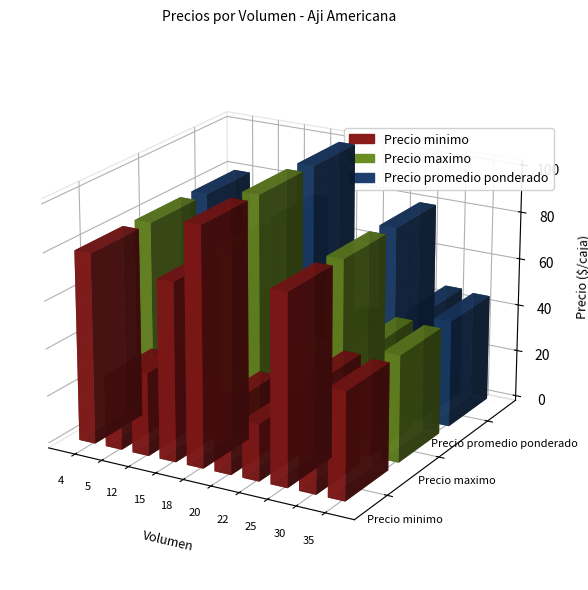

Rank the categories by Precio promedio ponderado value from highest to lowest.

18, 4, 25, 15, 30, 35, 12, 5, 20, 22